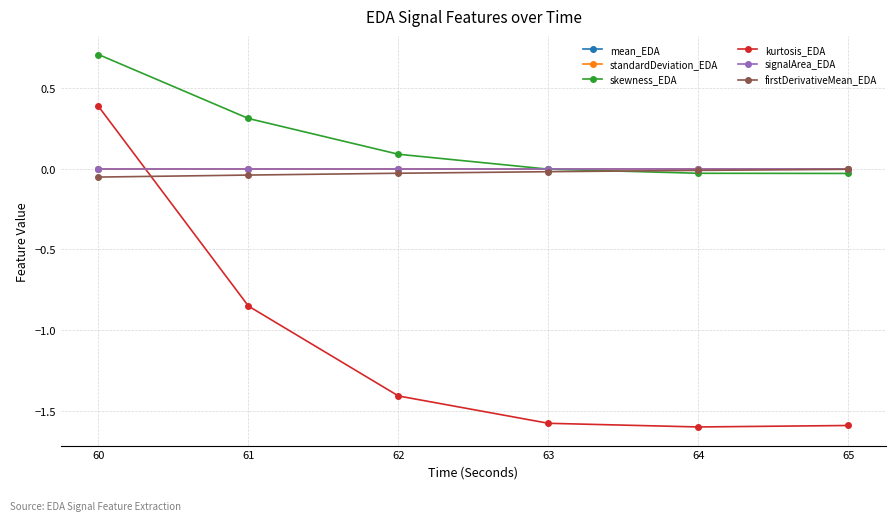

The standardDeviation_EDA series shows 0.0 at 62. True or false?

False